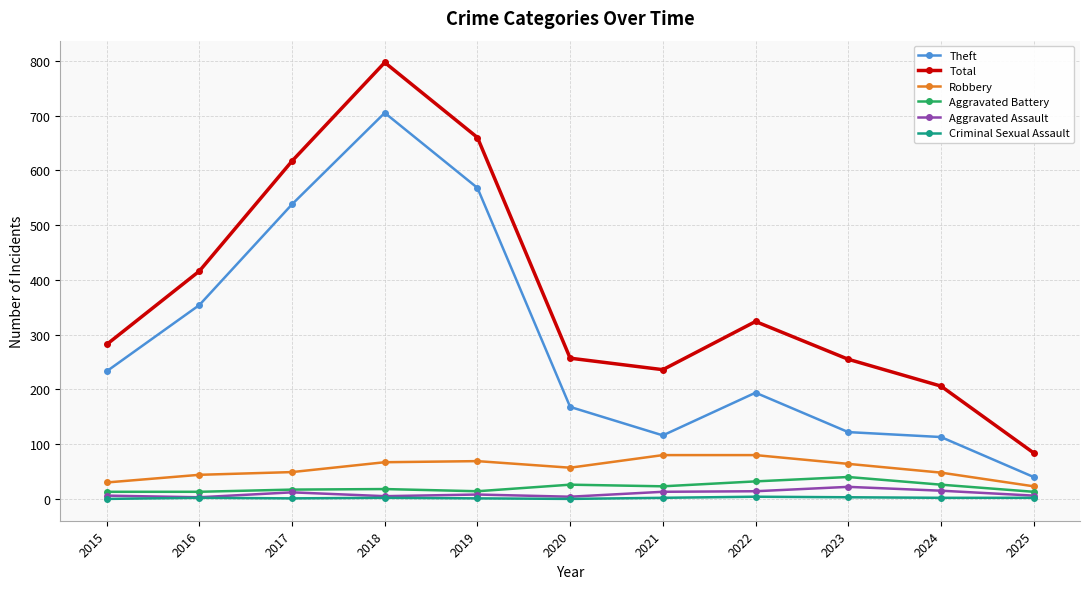

How many values in the Total series are below 282?

5